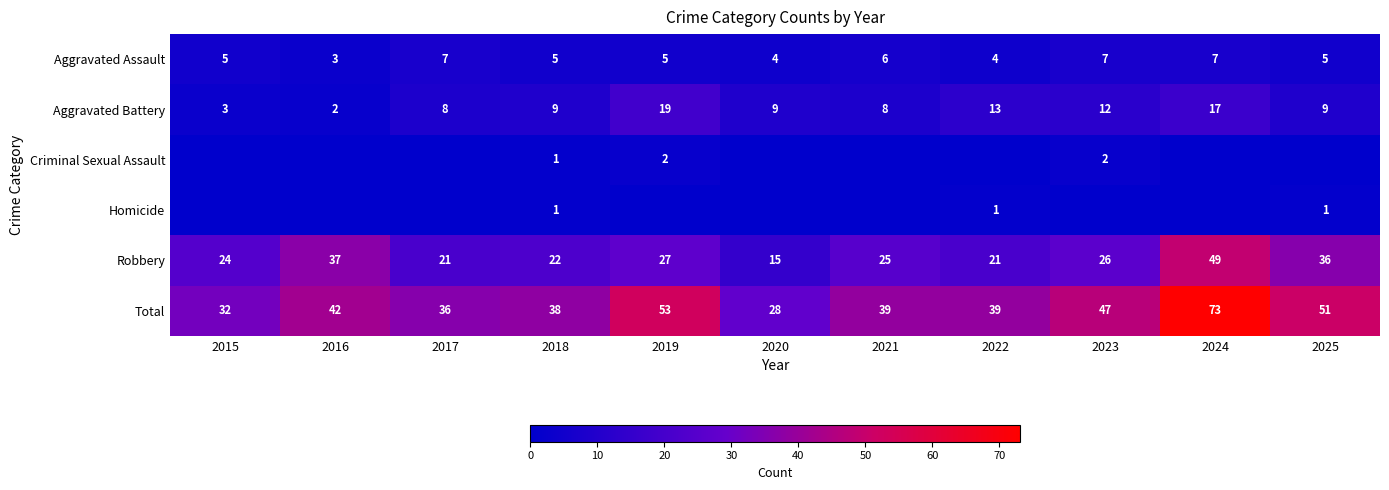

What is the difference between the Aggravated Assault values at 2017 and 2018?

2